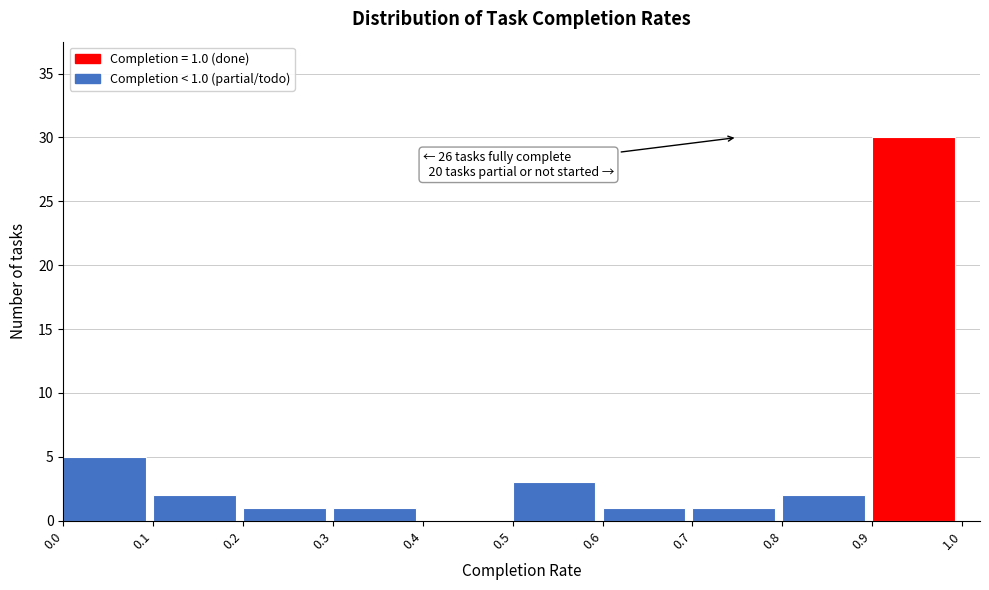

Over which range of the x-axis is the bar tallest?

0.9 to 1.0